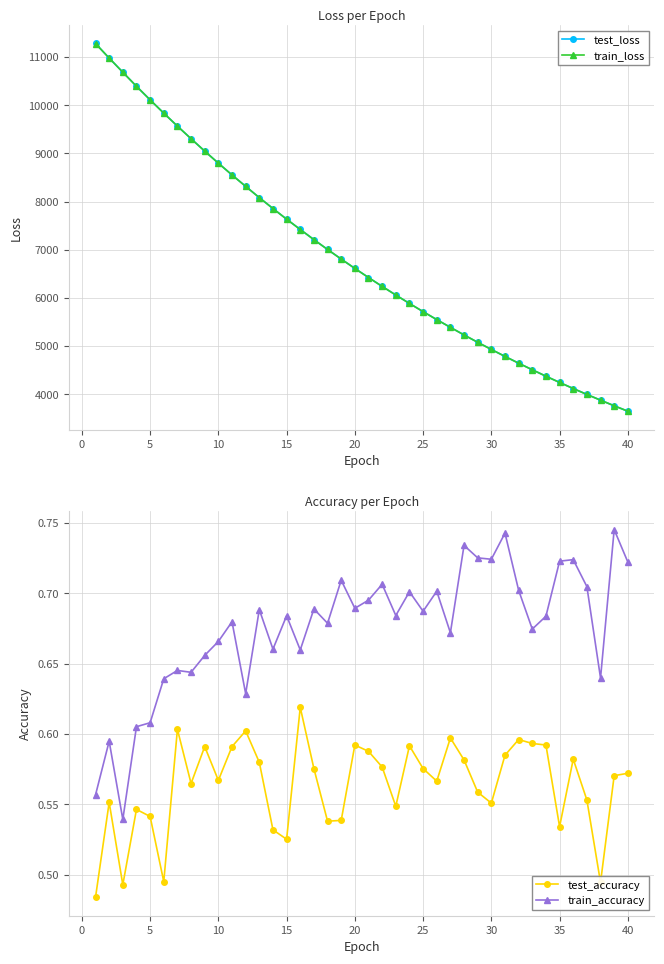

How many categories are shown in the chart?

40